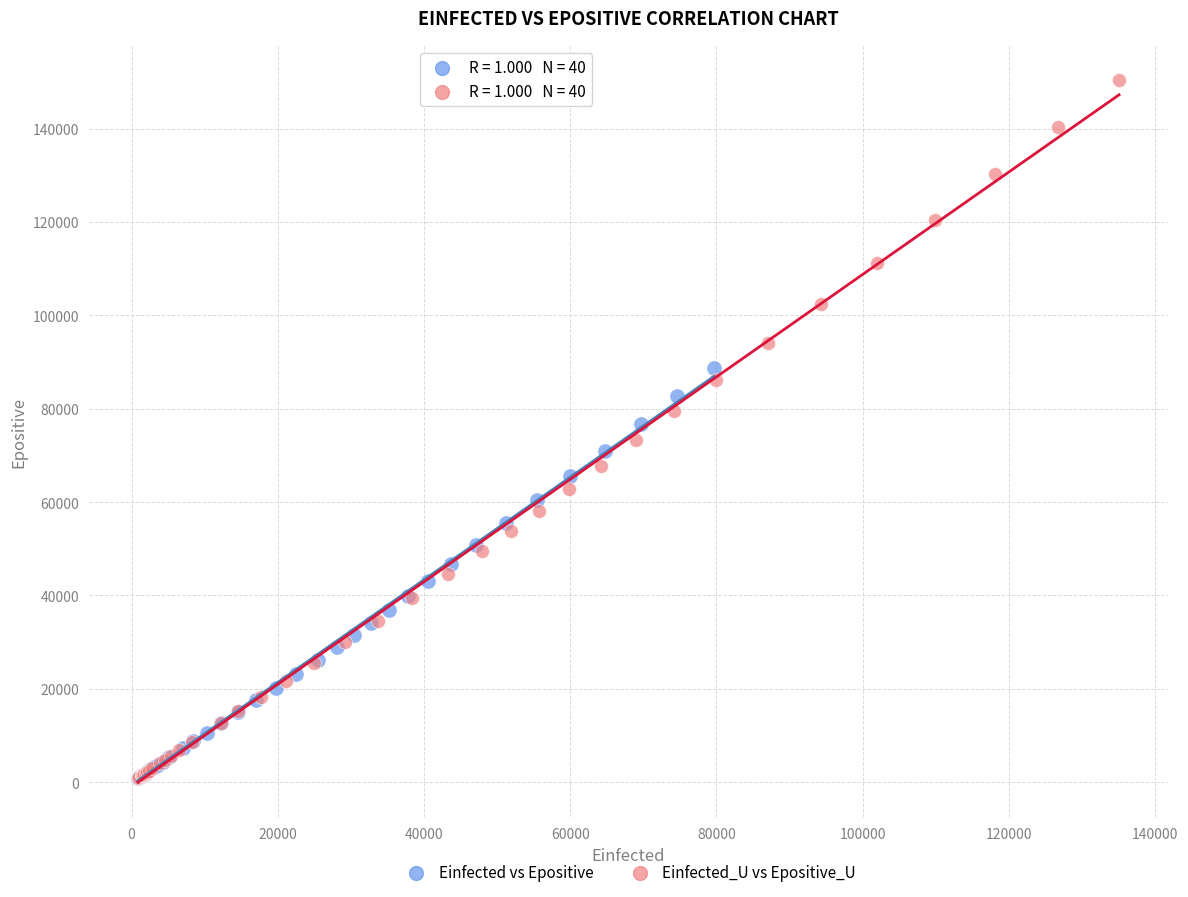

Which series reaches the maximum Y coordinate?

Einfected_U vs Epositive_U